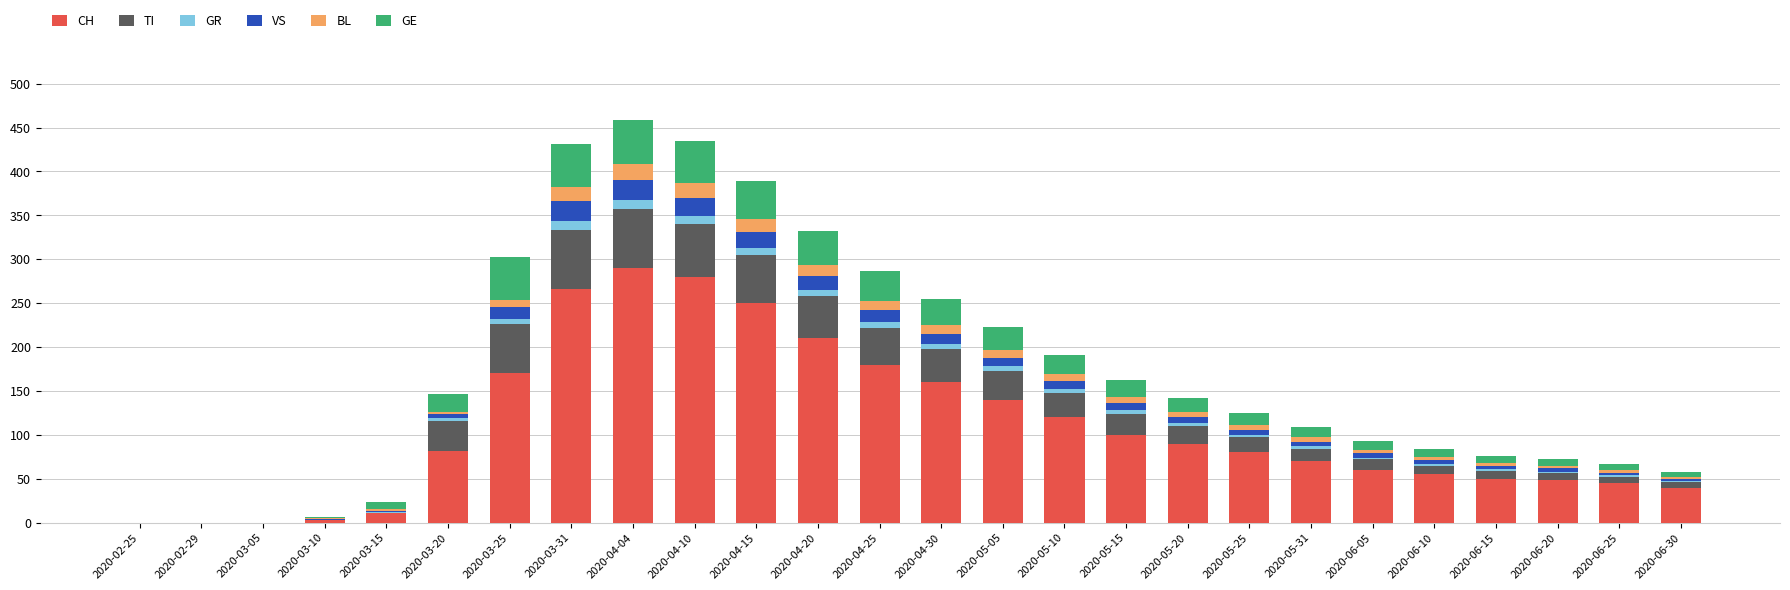

How many distinct data groups are displayed?

6